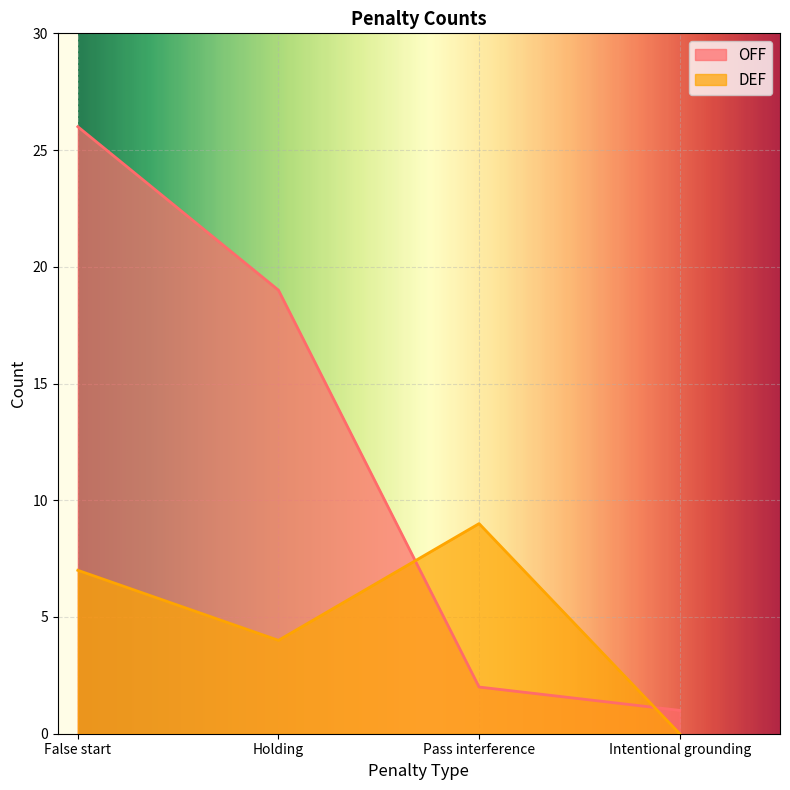

What is the label of the 4th point from the right?

False start